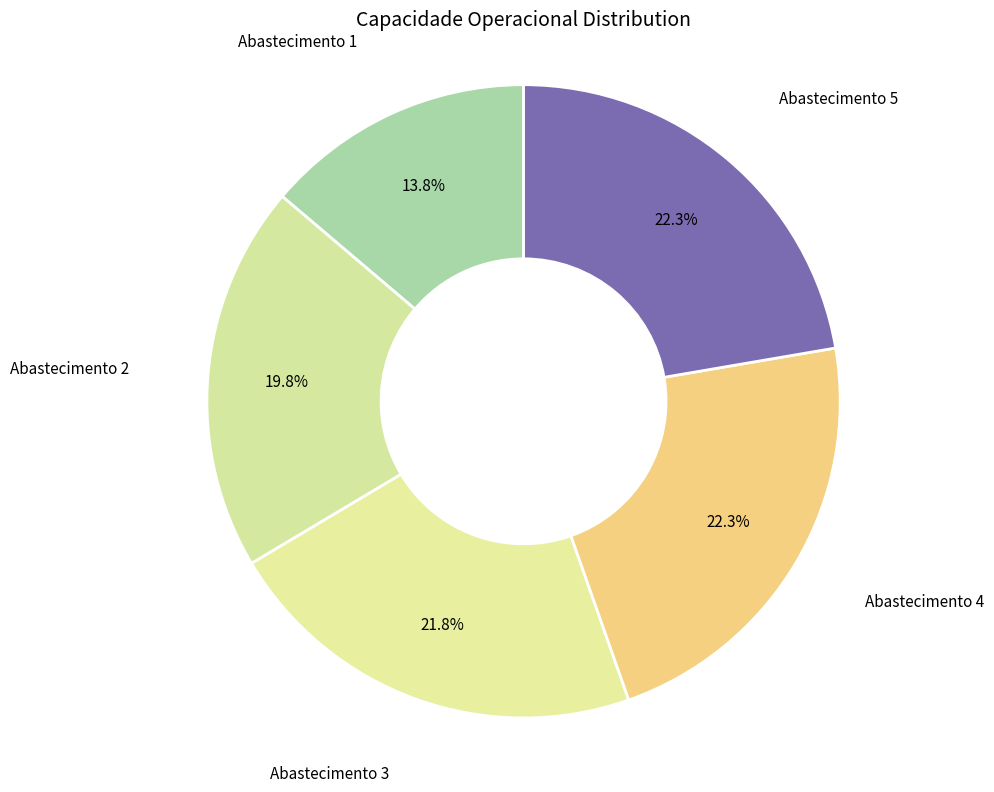

Which has a higher value, Abastecimento 2 or Abastecimento 5?

Abastecimento 5